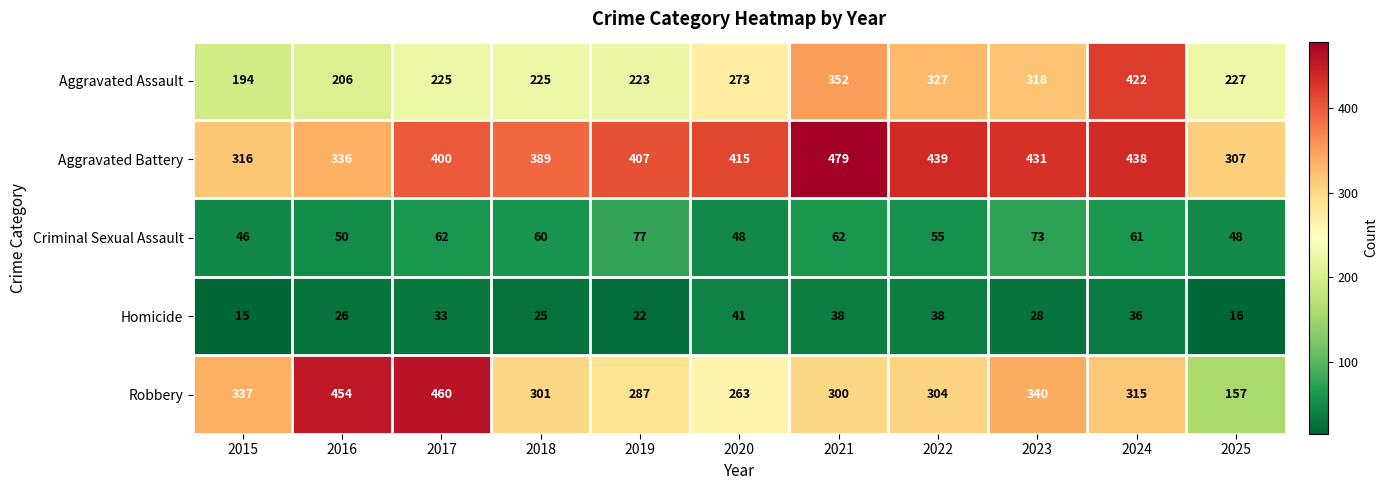

At 2024, list the series in order from smallest to largest.

Homicide, Criminal Sexual Assault, Robbery, Aggravated Assault, Aggravated Battery